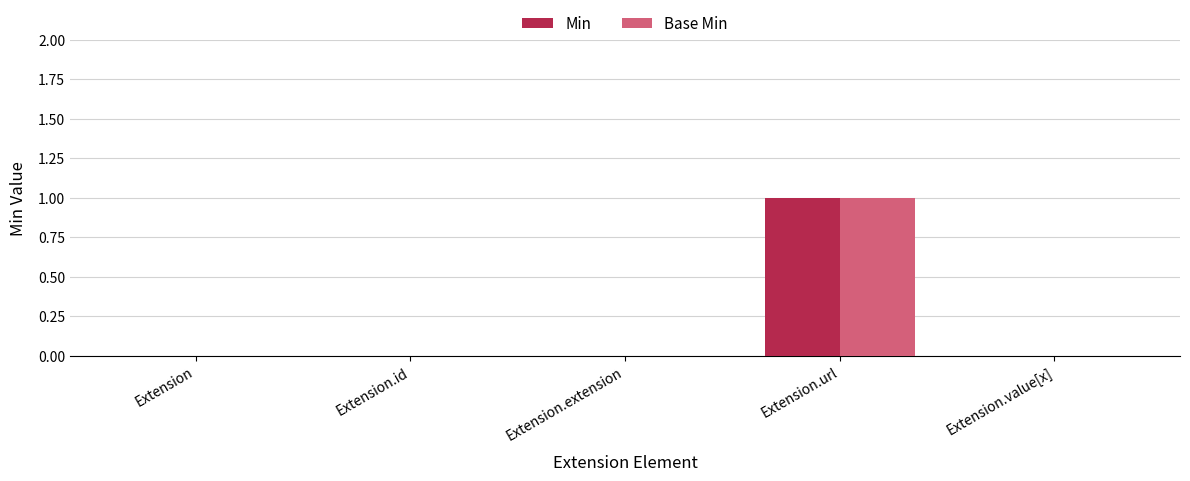

At which category is the sum across all series the highest?

Extension.url